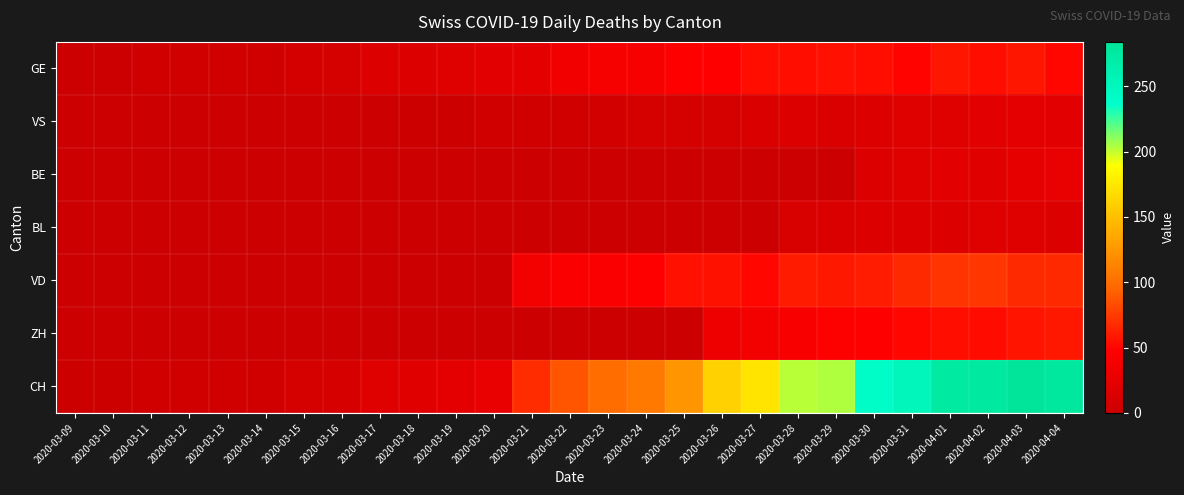

Reading left to right, list all the values displayed in this chart.

GE: 2020-03-09=1	2020-03-10=1	2020-03-11=4	2020-03-12=4	2020-03-13=5	2020-03-14=5	2020-03-15=8	2020-03-16=9	2020-03-17=17	2020-03-18=17	2020-03-19=18	2020-03-20=21	2020-03-21=24	2020-03-22=36	2020-03-23=41	2020-03-24=41	2020-03-25=48	2020-03-26=48	2020-03-27=54	2020-03-28=54	2020-03-29=55	2020-03-30=54	2020-03-31=49	2020-04-01=58	2020-04-02=54	2020-04-03=58	2020-04-04=51
VS: 2020-03-09=1	2020-03-10=1	2020-03-11=1	2020-03-12=1	2020-03-13=1	2020-03-14=1	2020-03-15=1	2020-03-16=1	2020-03-17=1	2020-03-18=2	2020-03-19=2	2020-03-20=5	2020-03-21=5	2020-03-22=6	2020-03-23=7	2020-03-24=9	2020-03-25=9	2020-03-26=9	2020-03-27=14	2020-03-28=15	2020-03-29=14	2020-03-30=16	2020-03-31=18	2020-04-01=18	2020-04-02=21	2020-04-03=23	2020-04-04=21
BE: 2020-03-09=0	2020-03-10=0	2020-03-11=0	2020-03-12=0	2020-03-13=0	2020-03-14=0	2020-03-15=0	2020-03-16=0	2020-03-17=0	2020-03-18=0	2020-03-19=0	2020-03-20=0	2020-03-21=0	2020-03-22=0	2020-03-23=0	2020-03-24=0	2020-03-25=0	2020-03-26=0	2020-03-27=0	2020-03-28=0	2020-03-29=0	2020-03-30=17	2020-03-31=18	2020-04-01=21	2020-04-02=20	2020-04-03=26	2020-04-04=28
BL: 2020-03-09=0	2020-03-10=0	2020-03-11=0	2020-03-12=0	2020-03-13=0	2020-03-14=0	2020-03-15=0	2020-03-16=0	2020-03-17=0	2020-03-18=0	2020-03-19=0	2020-03-20=0	2020-03-21=0	2020-03-22=0	2020-03-23=0	2020-03-24=0	2020-03-25=0	2020-03-26=0	2020-03-27=0	2020-03-28=13	2020-03-29=14	2020-03-30=16	2020-03-31=16	2020-04-01=17	2020-04-02=18	2020-04-03=18	2020-04-04=17
VD: 2020-03-09=0	2020-03-10=0	2020-03-11=0	2020-03-12=0	2020-03-13=0	2020-03-14=0	2020-03-15=0	2020-03-16=0	2020-03-17=0	2020-03-18=0	2020-03-19=0	2020-03-20=0	2020-03-21=37	2020-03-22=43	2020-03-23=43	2020-03-24=48	2020-03-25=55	2020-03-26=56	2020-03-27=51	2020-03-28=60	2020-03-29=59	2020-03-30=61	2020-03-31=67	2020-04-01=72	2020-04-02=73	2020-04-03=67	2020-04-04=67
ZH: 2020-03-09=0	2020-03-10=0	2020-03-11=0	2020-03-12=0	2020-03-13=0	2020-03-14=0	2020-03-15=0	2020-03-16=0	2020-03-17=0	2020-03-18=0	2020-03-19=0	2020-03-20=0	2020-03-21=0	2020-03-22=0	2020-03-23=0	2020-03-24=0	2020-03-25=0	2020-03-26=32	2020-03-27=37	2020-03-28=42	2020-03-29=46	2020-03-30=47	2020-03-31=51	2020-04-01=54	2020-04-02=53	2020-04-03=57	2020-04-04=59
CH: 2020-03-09=2	2020-03-10=2	2020-03-11=5	2020-03-12=5	2020-03-13=6	2020-03-14=6	2020-03-15=9	2020-03-16=10	2020-03-17=18	2020-03-18=19	2020-03-19=23	2020-03-20=28	2020-03-21=68	2020-03-22=87	2020-03-23=99	2020-03-24=106	2020-03-25=124	2020-03-26=161	2020-03-27=173	2020-03-28=202	2020-03-29=204	2020-03-30=240	2020-03-31=252	2020-04-01=275	2020-04-02=276	2020-04-03=284	2020-04-04=278